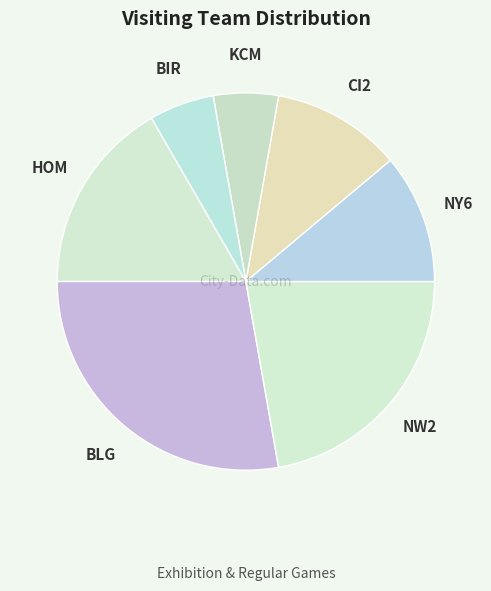

Combined, do NY6 and BIR account for over 50%?

No